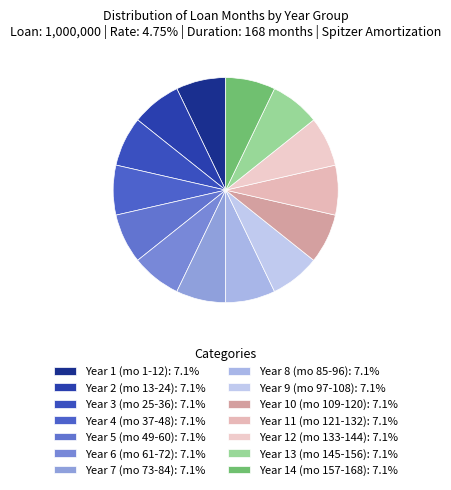

Is there a majority slice in this chart?

No